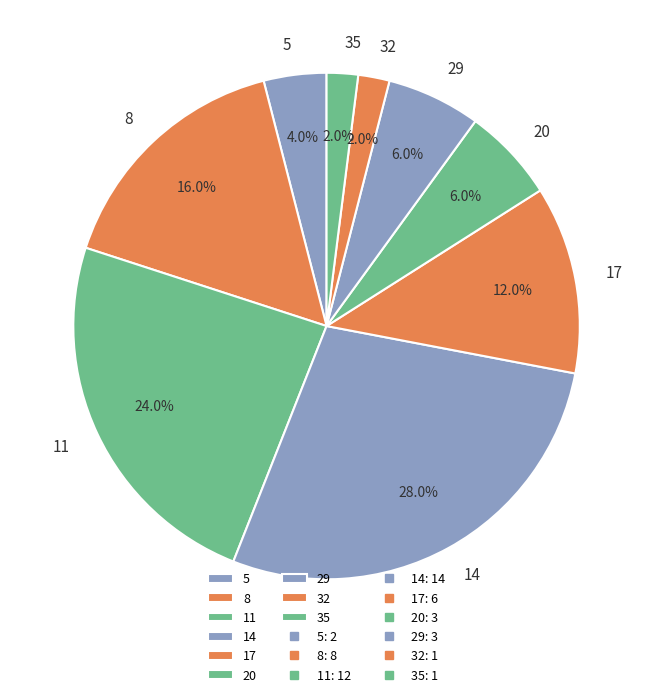

What is the ratio of the value at 5 to the value at 17?

0.3